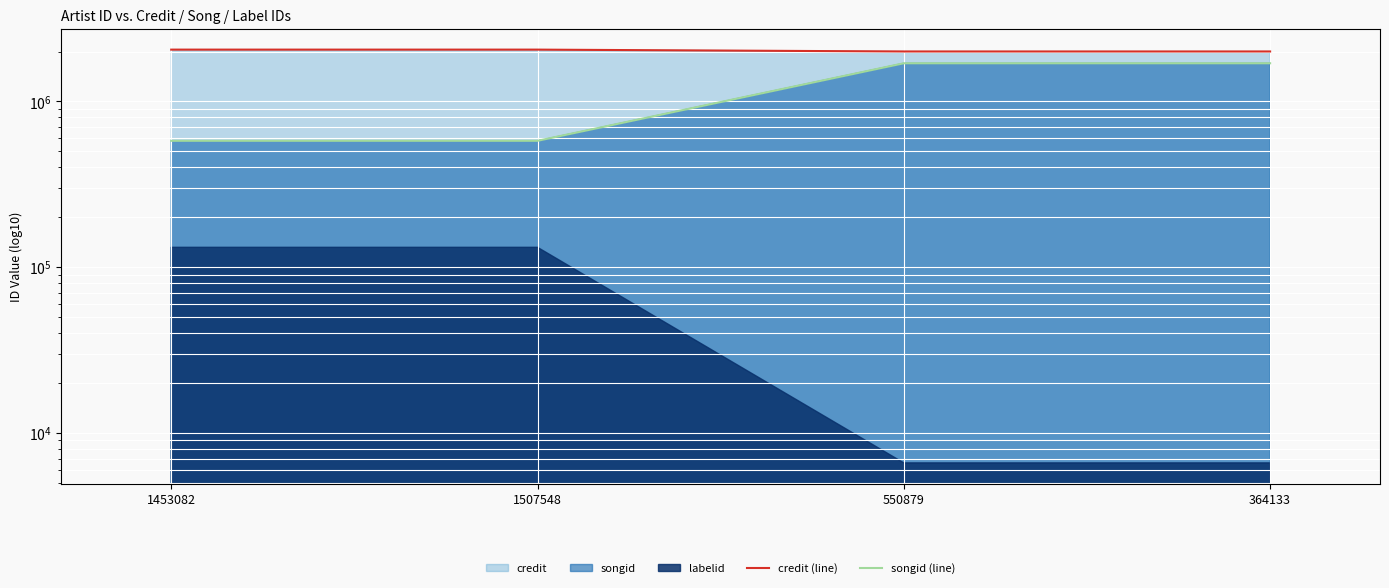

What is the total value across all series at 1453082?

2631602